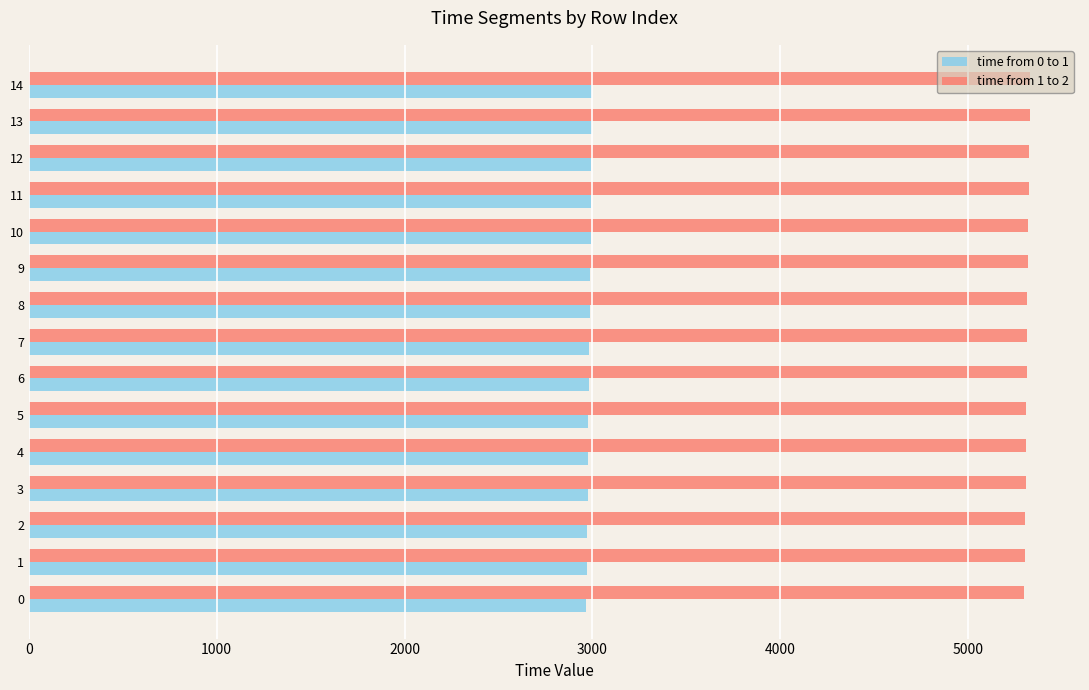

What is the sum of the time from 0 to 1 values at 0 and 14?

5967